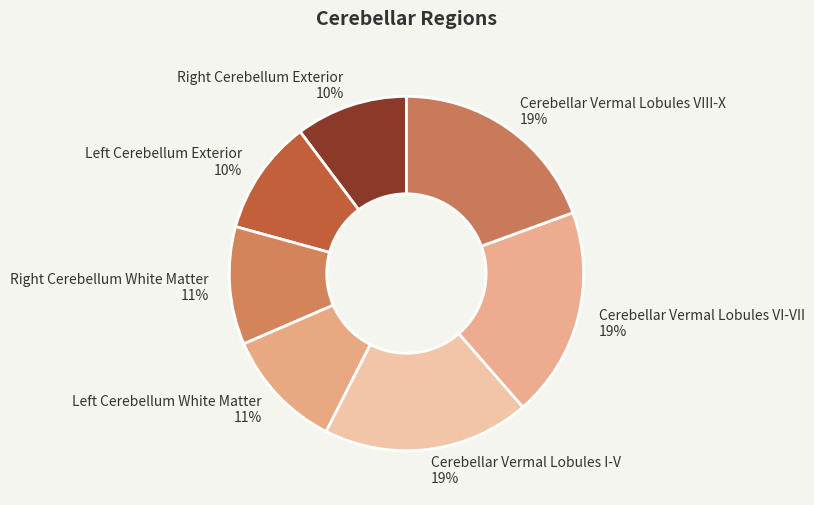

Does Cerebellar Vermal Lobules VI-VII account for over 50% of the chart?

No